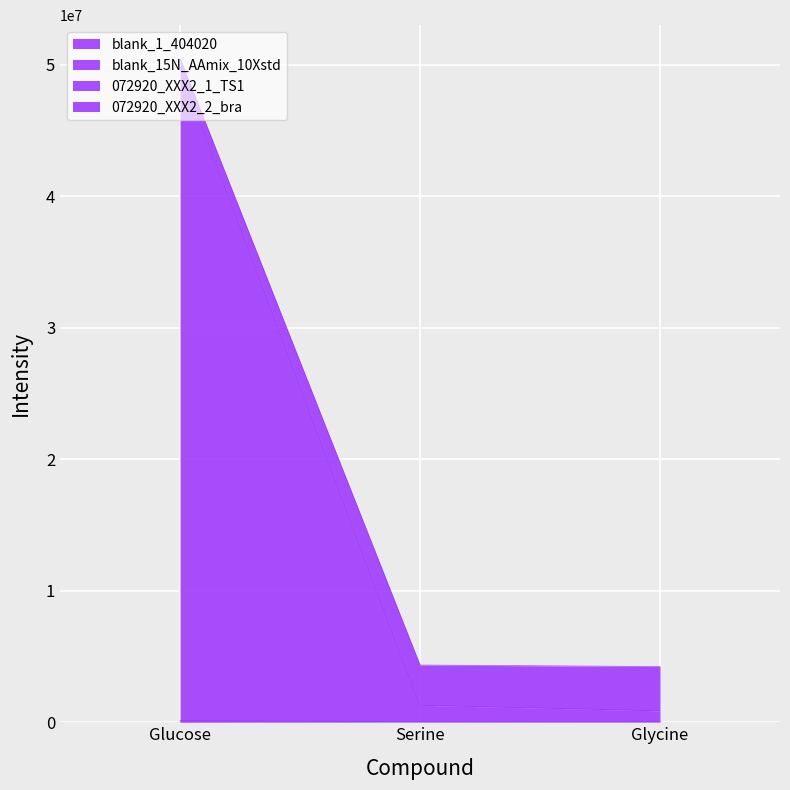

Reading left to right, extract all data points from this chart.

blank_1_404020: Glucose=57608.9	Serine=5579.0	Glycine=5913.2
blank_15N_AAmix_10Xstd: Glucose=118016.6	Serine=31126.1	Glycine=39923.9
072920_XXX2_1_TS1: Glucose=49805793.3	Serine=1292808.1	Glycine=865623.7
072920_XXX2_2_bra: Glucose=50498087.6	Serine=4351626.8	Glycine=4238501.6